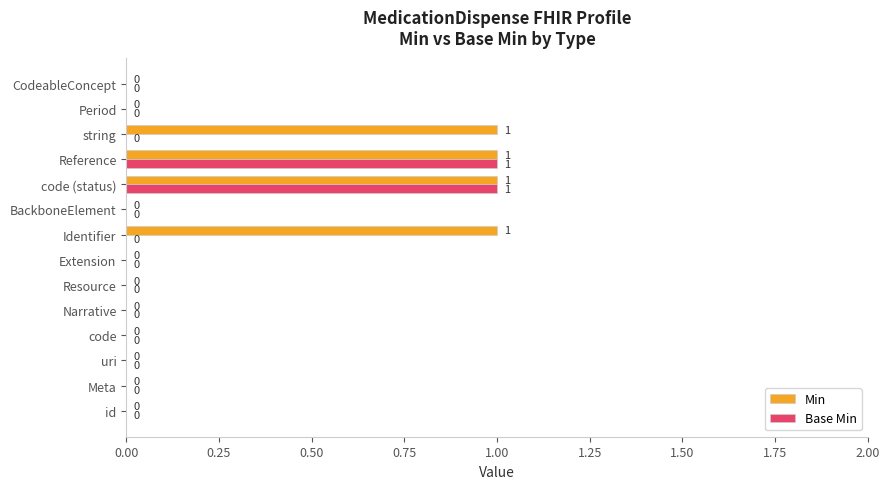

Which series has the largest total across all categories?

Min